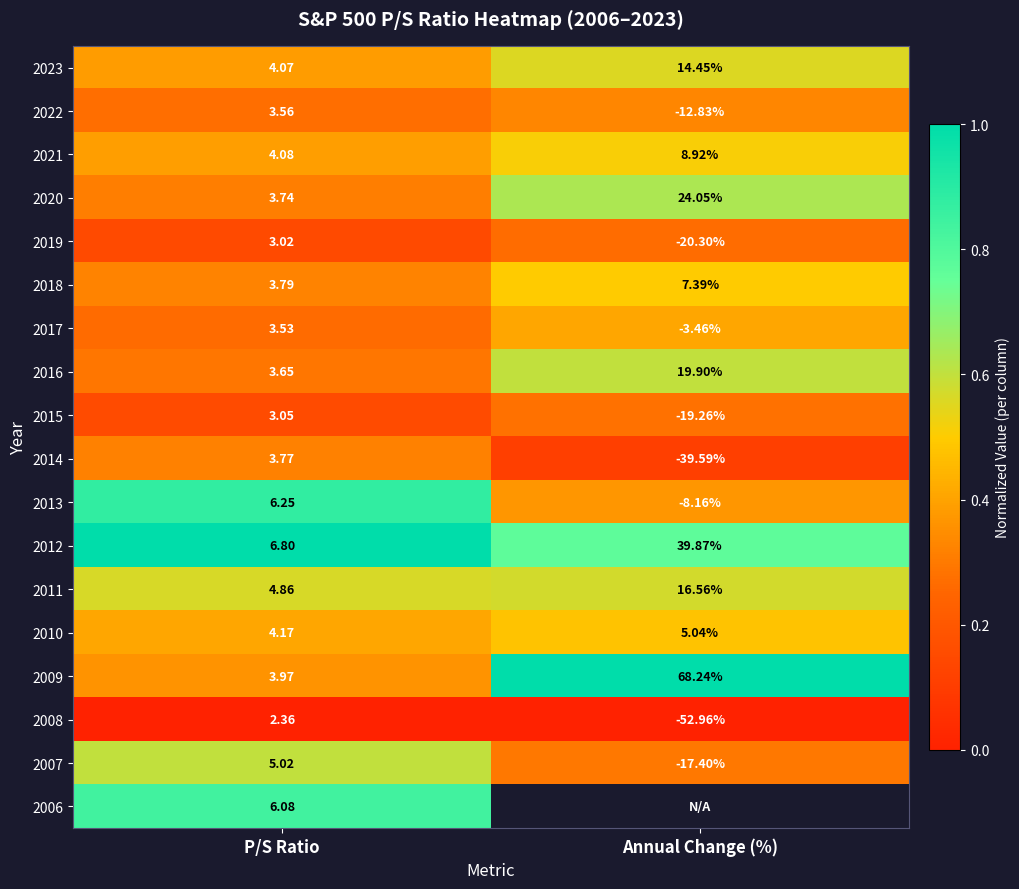

What is the spread (max minus min) of values at P/S Ratio?

4.4